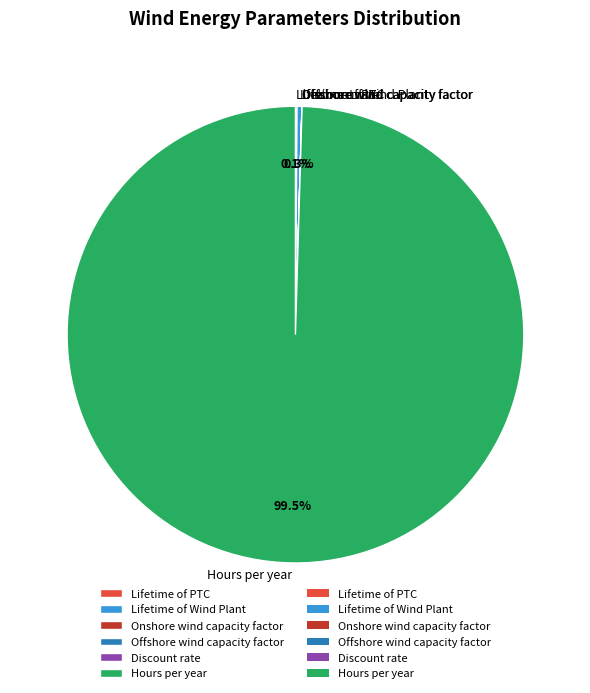

Which category has the biggest portion of the pie?

Hours per year